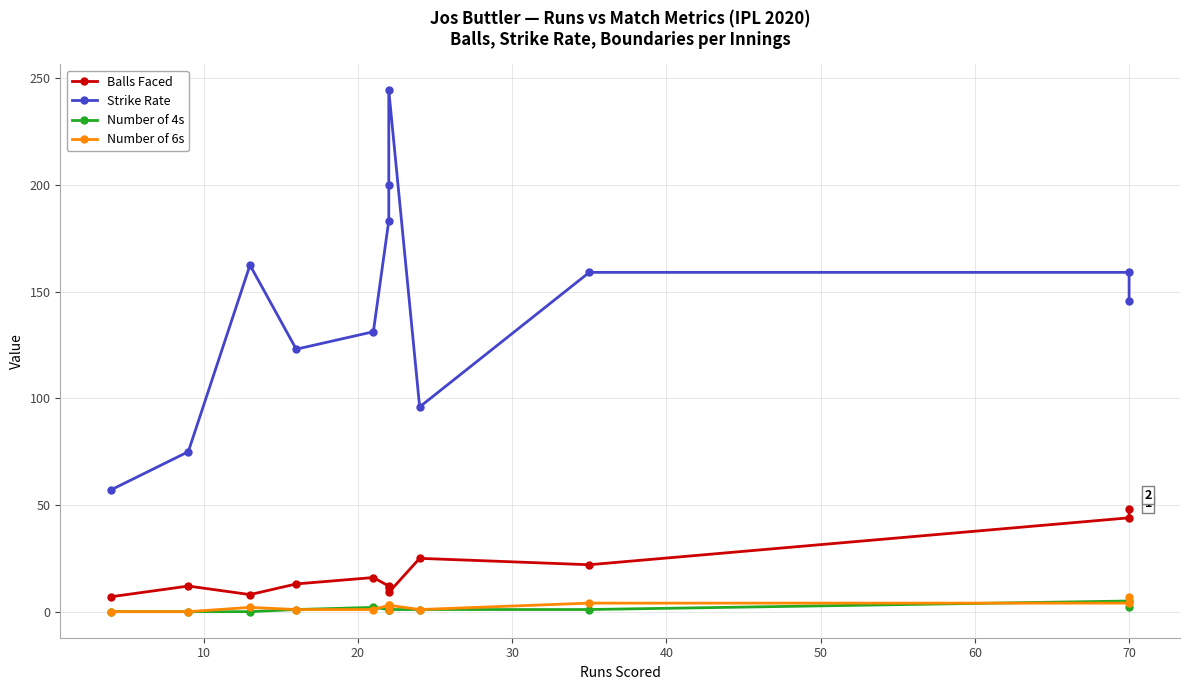

What is the difference between the second highest and minimum values in the Number of 4s series?

2.0